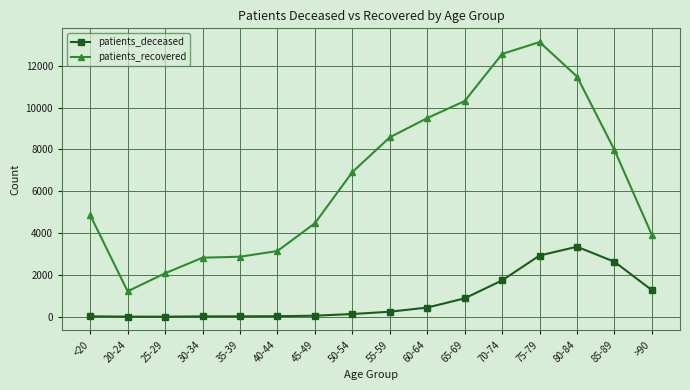

List the series in order of their peak value, highest first.

patients_recovered, patients_deceased